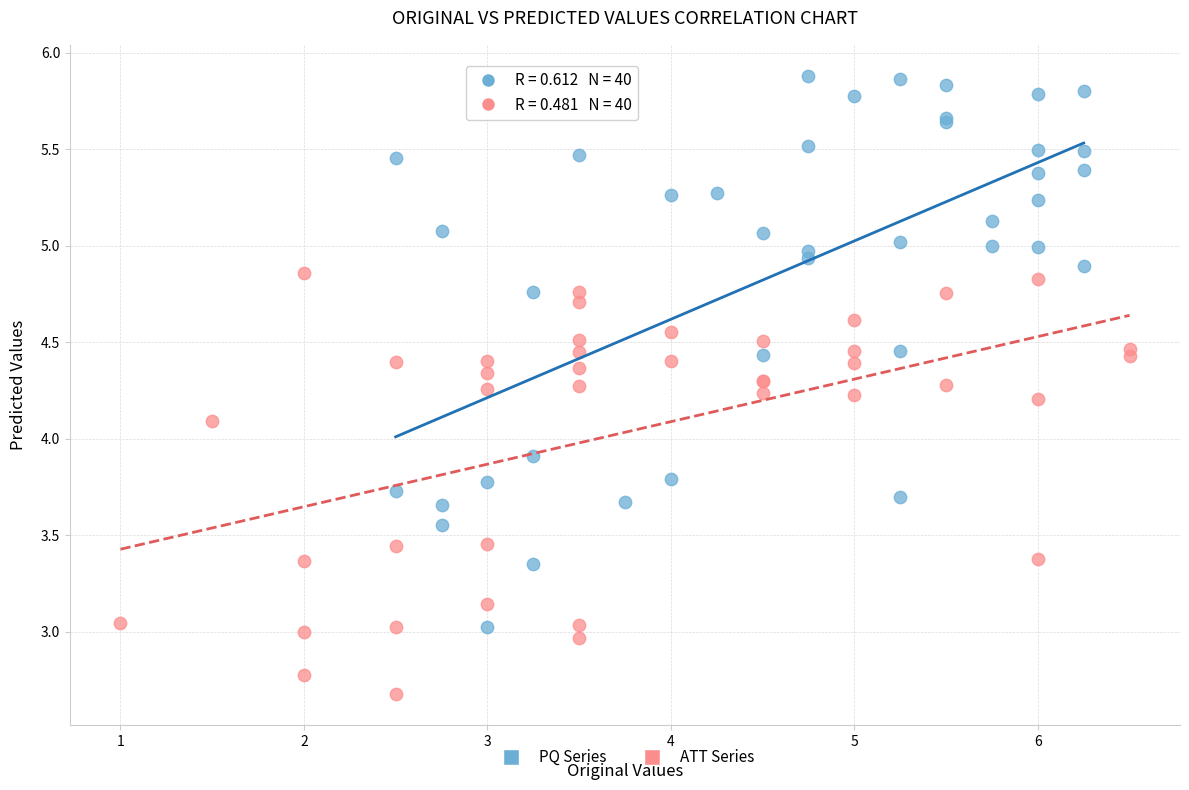

Which series has the largest Y range (max minus min)?

PQ Series